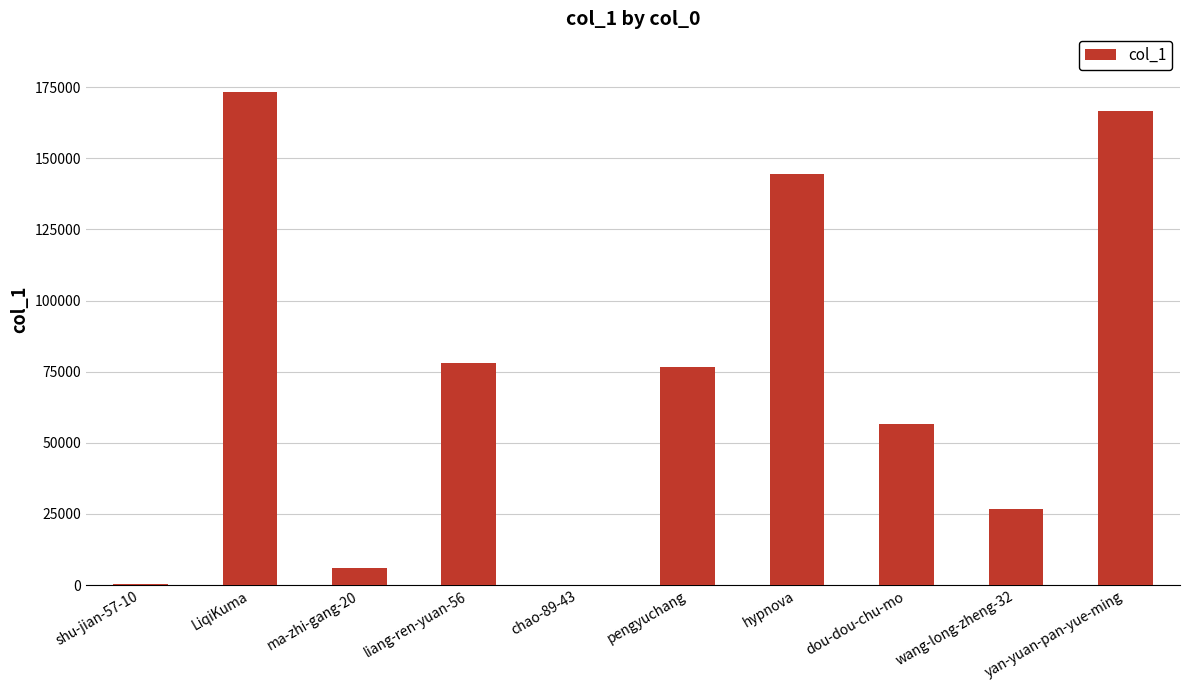

Is it true that the value at hypnova is 144544?

True